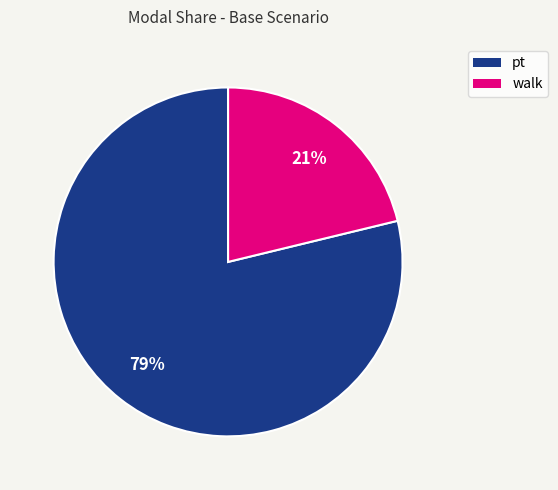

Rank the categories by value from highest to lowest.

pt, walk